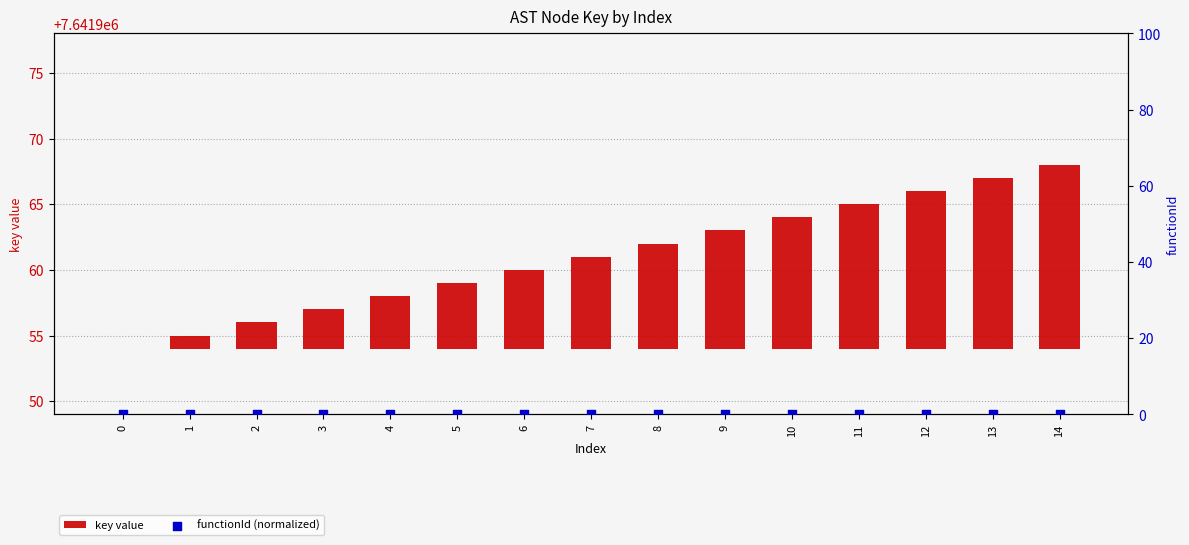

Which series has the largest total across all categories?

key value